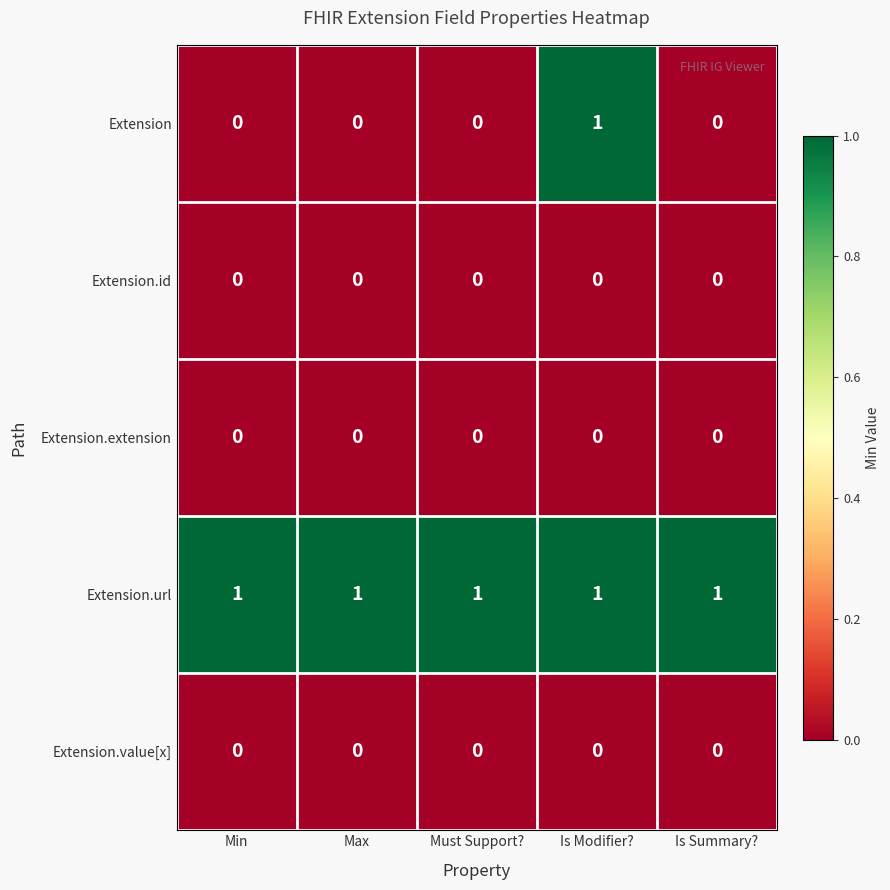

Count the number of data series in this chart.

5